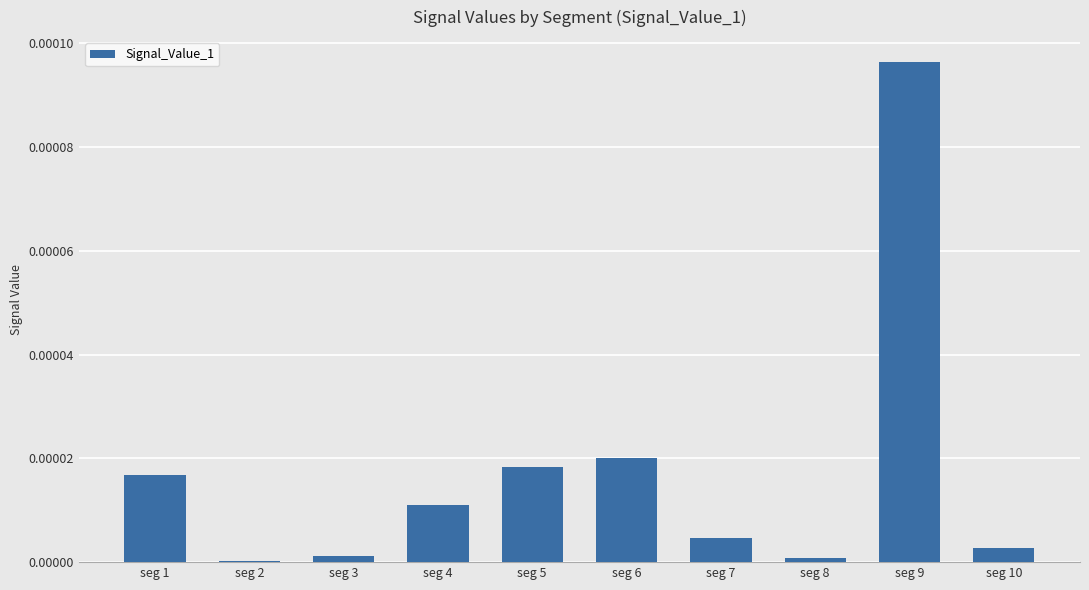

The chart shows a value of 0.0 at seg 2. True or false?

True